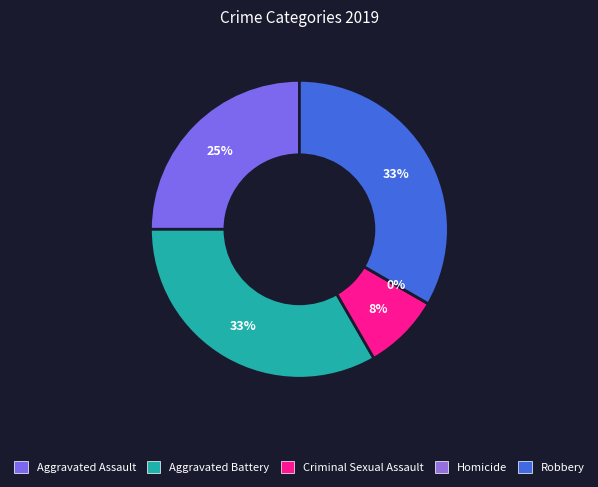

Combined, what portion of the pie is Homicide and Criminal Sexual Assault?

8.3%